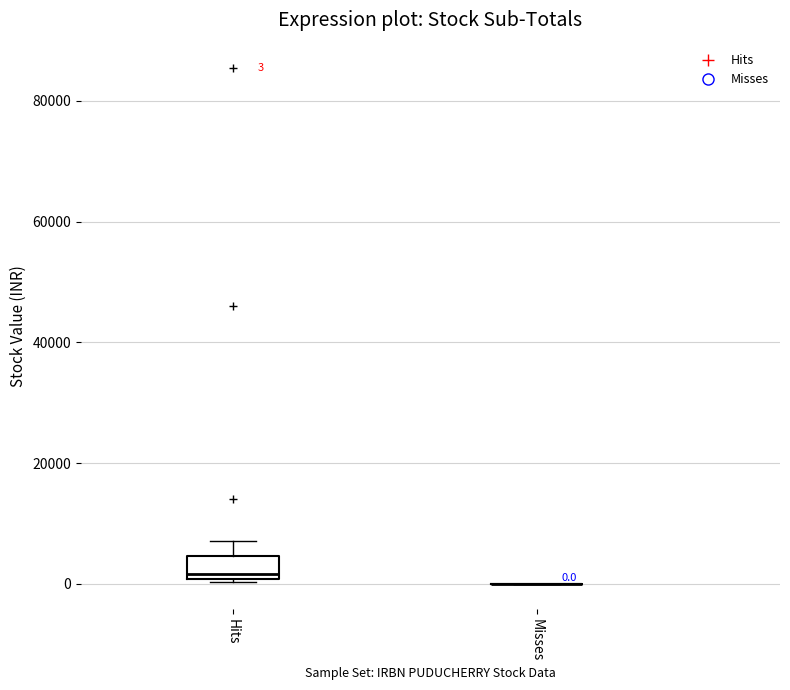

Comparing the boxes themselves (not the whiskers), which one is the tallest?

Hits